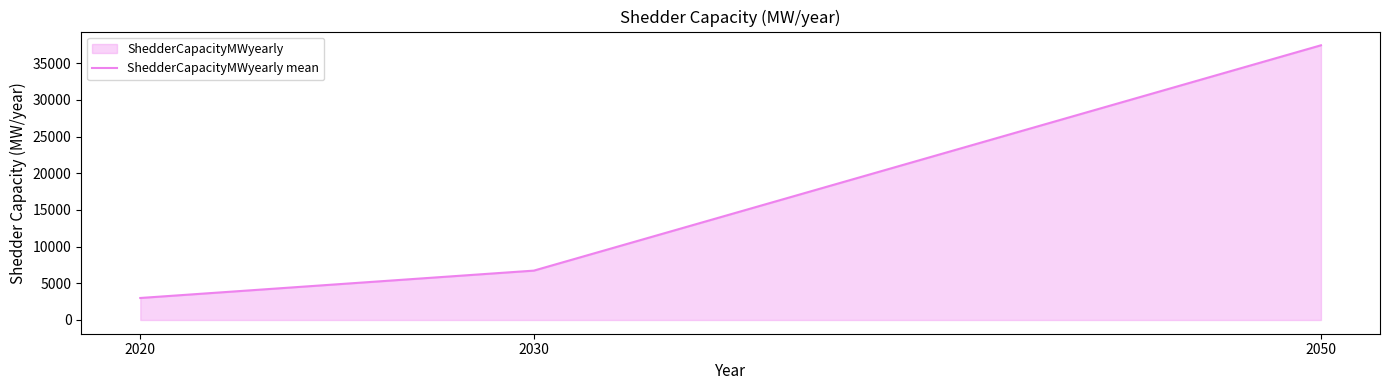

How many lines are shown in the chart?

1